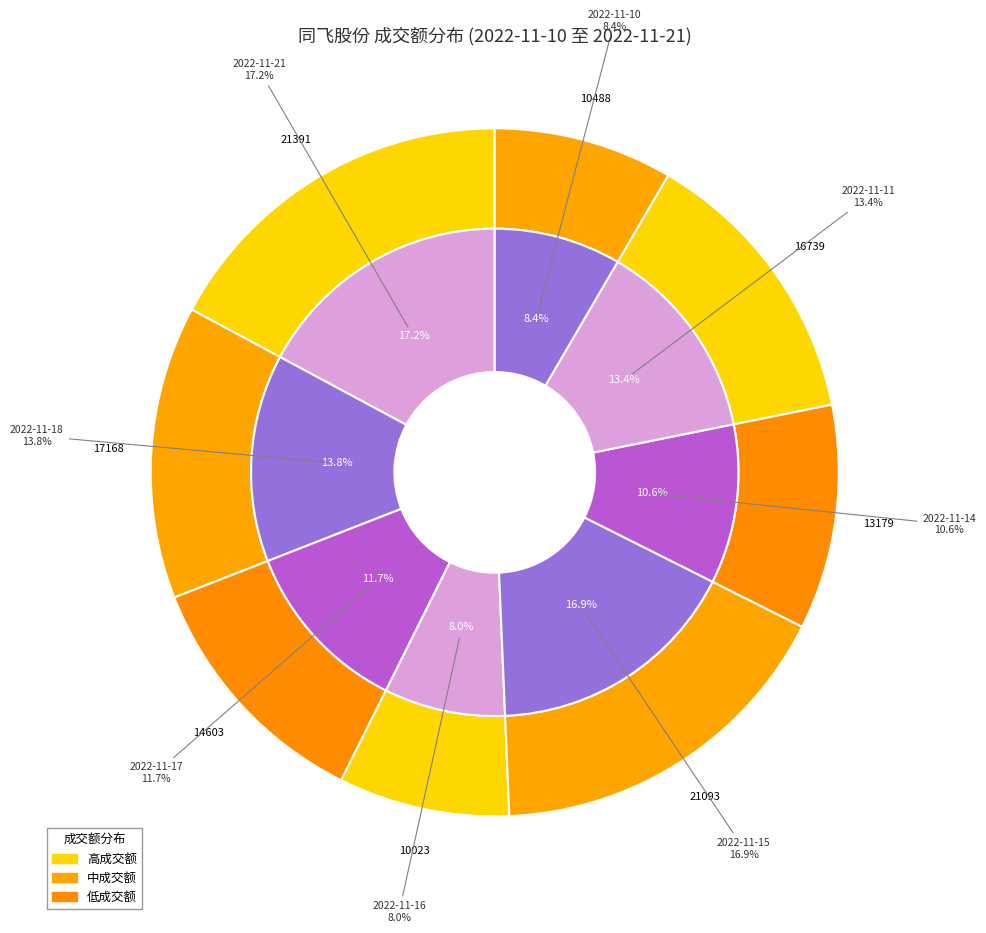

What portion of the pie excludes 2022-11-15?

83.1%